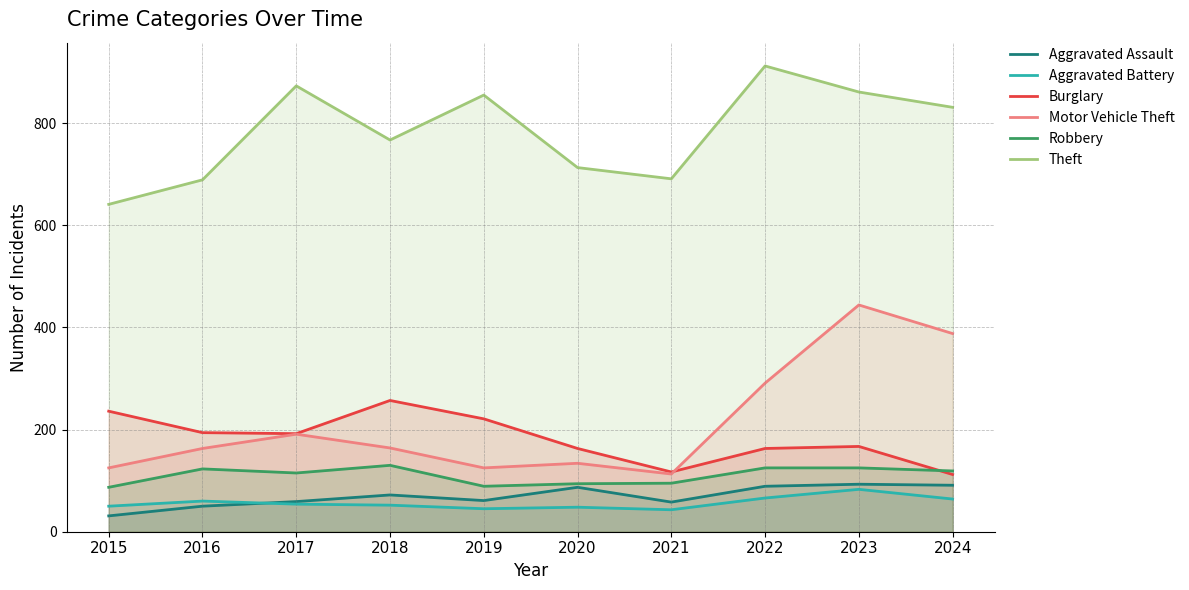

At how many categories does at least one series exceed 843?

4